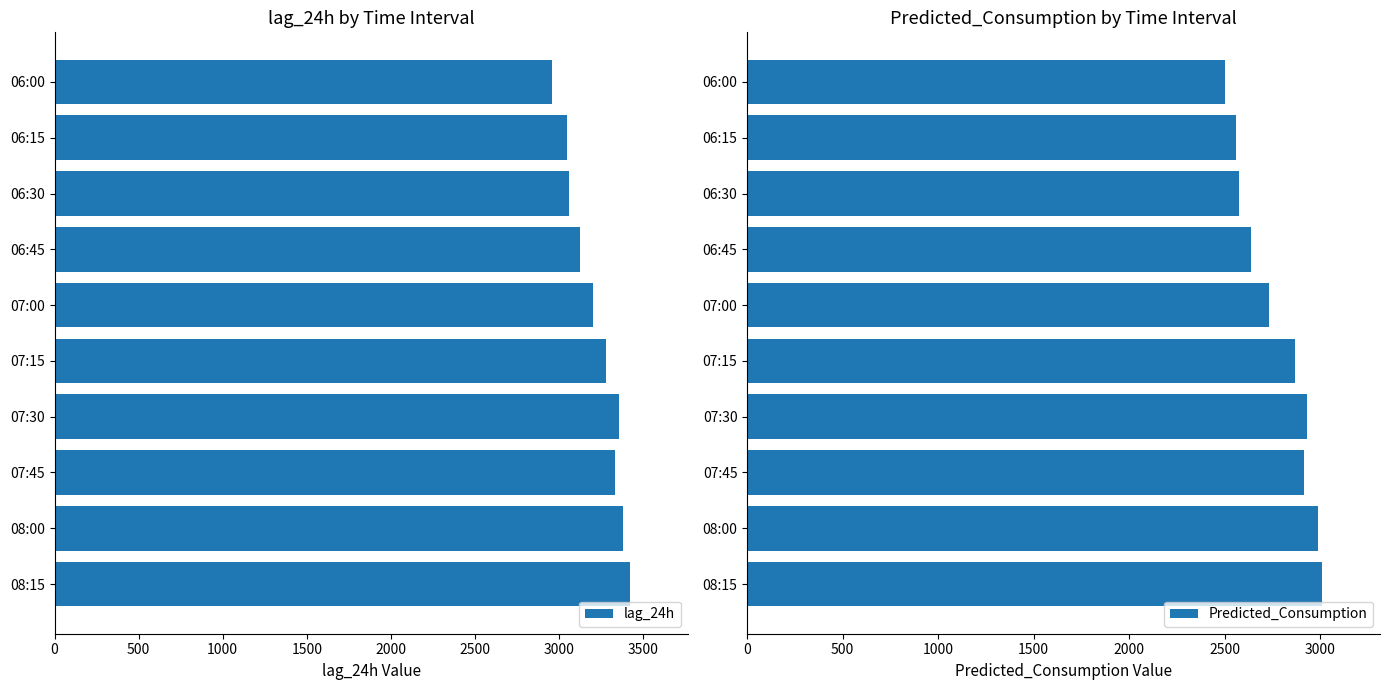

The Predicted_Consumption series shows 938.3 at 06:15. True or false?

False